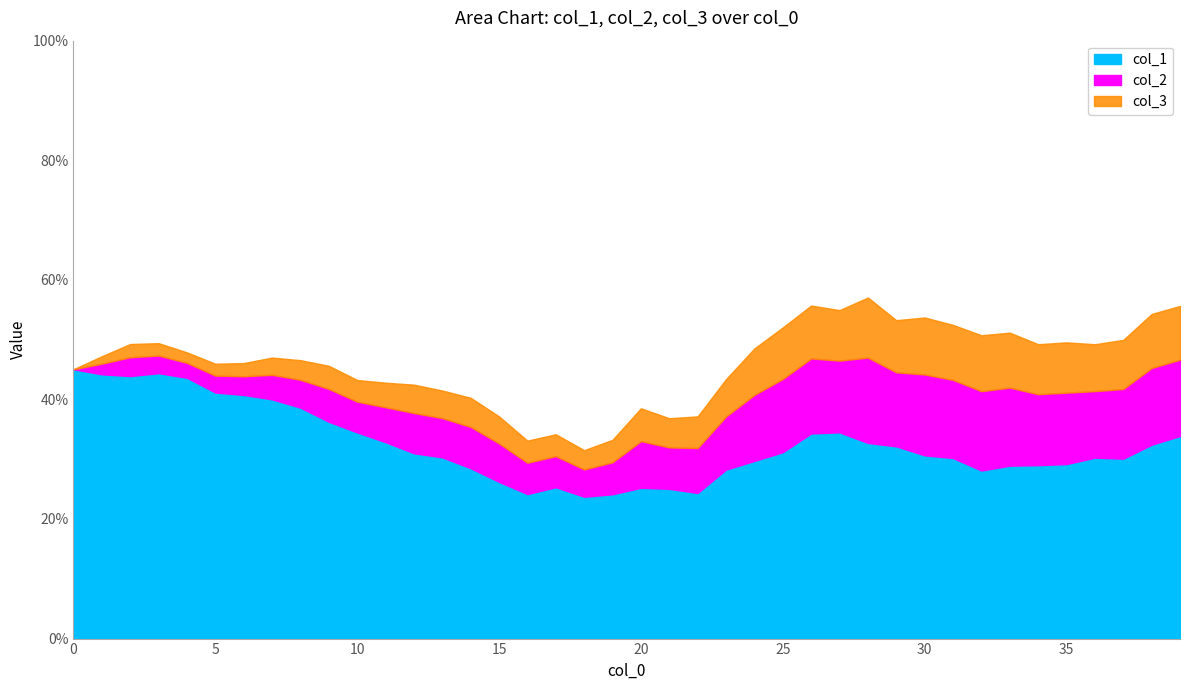

What is the difference between the second highest and minimum values in the col_2 series?

0.1